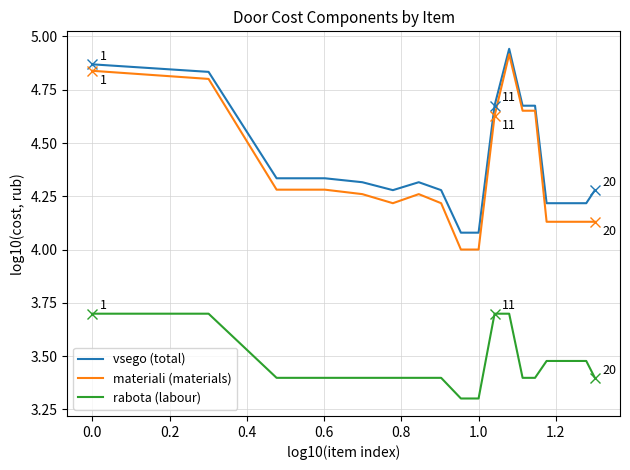

Which series has the largest range (max minus min)?

materiali (materials)